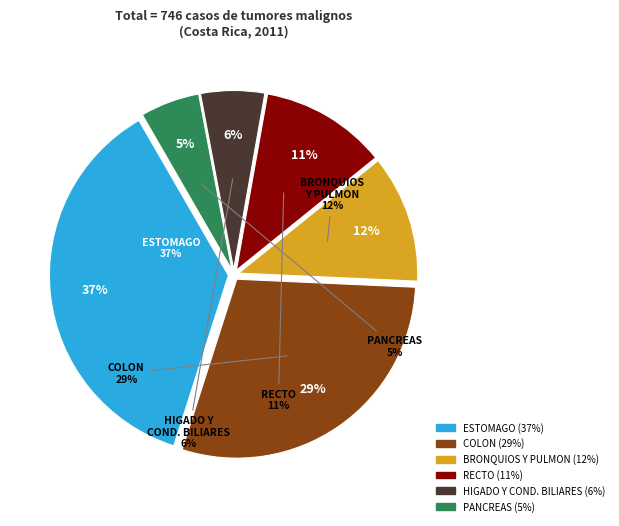

Which has a higher value, HIGADO Y CONDUCTOS BILIARES INTRAHEPATICOS or COLON?

COLON